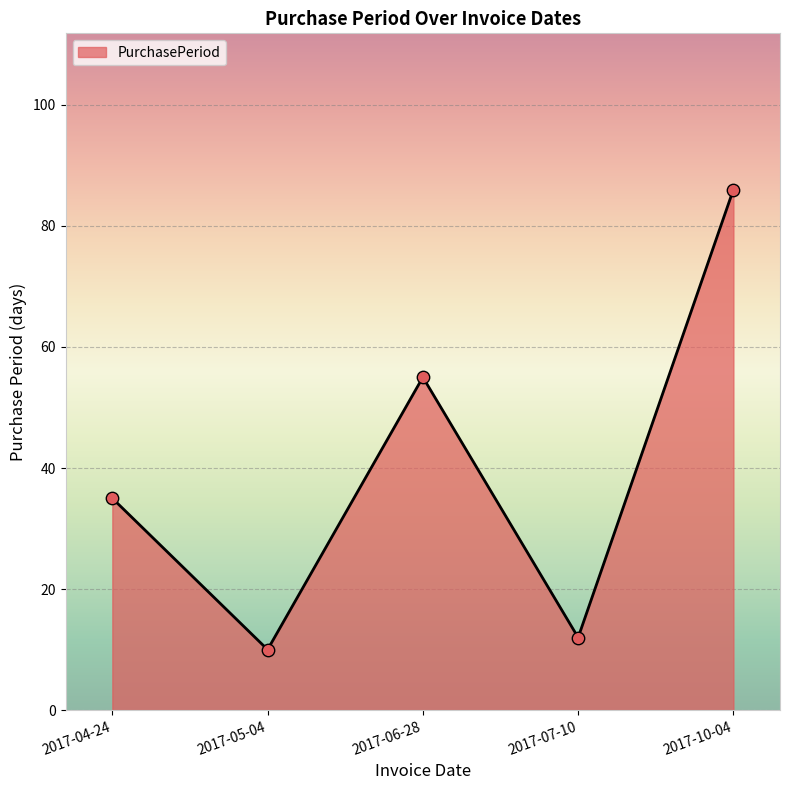

What is the change in value from 2017-07-10 to 2017-10-04?

+74